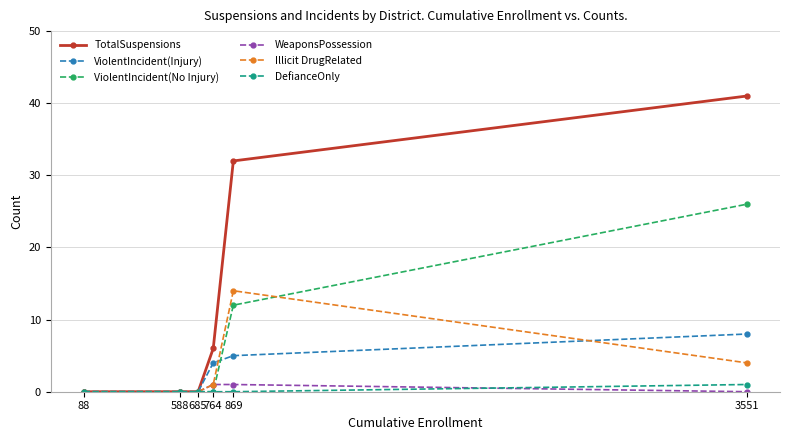

Which label corresponds to the largest value in the chart?

3551